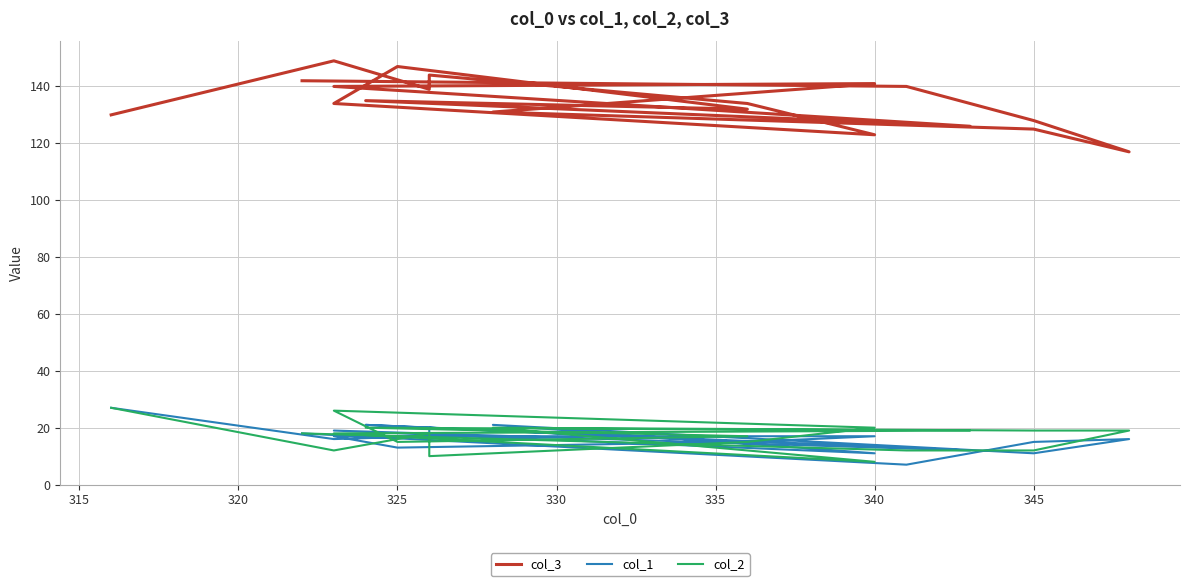

Where is col_3 nearest to the value 133?

330